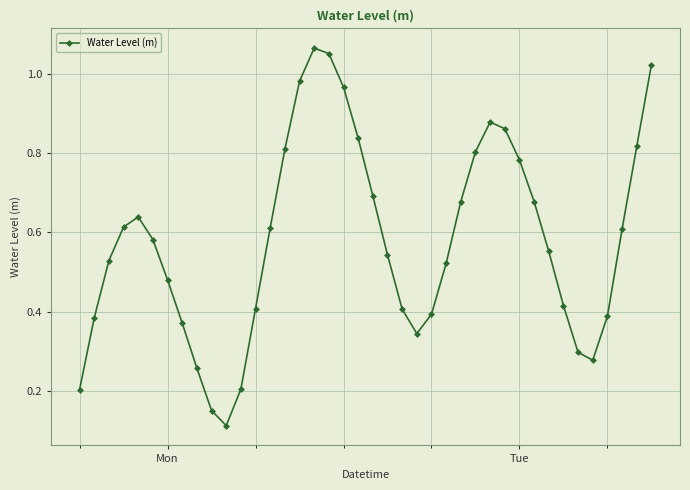

What is the sum of all values?

23.2